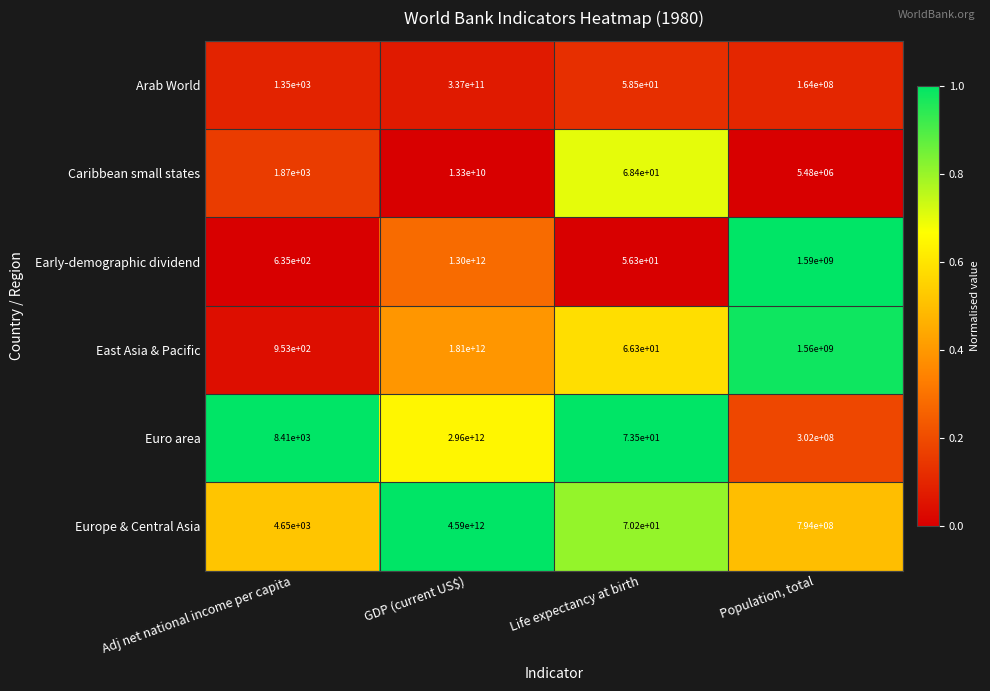

Which series has the largest total across all categories?

Europe & Central Asia